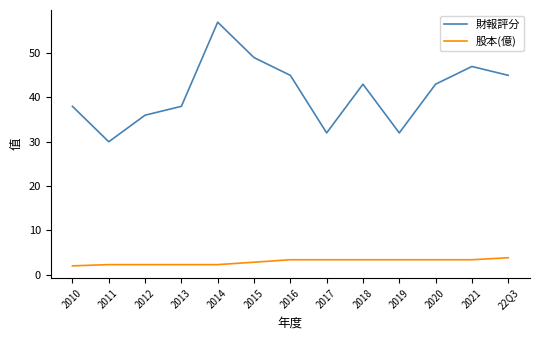

Which series changed the most between 2010 and 22Q3?

財報評分